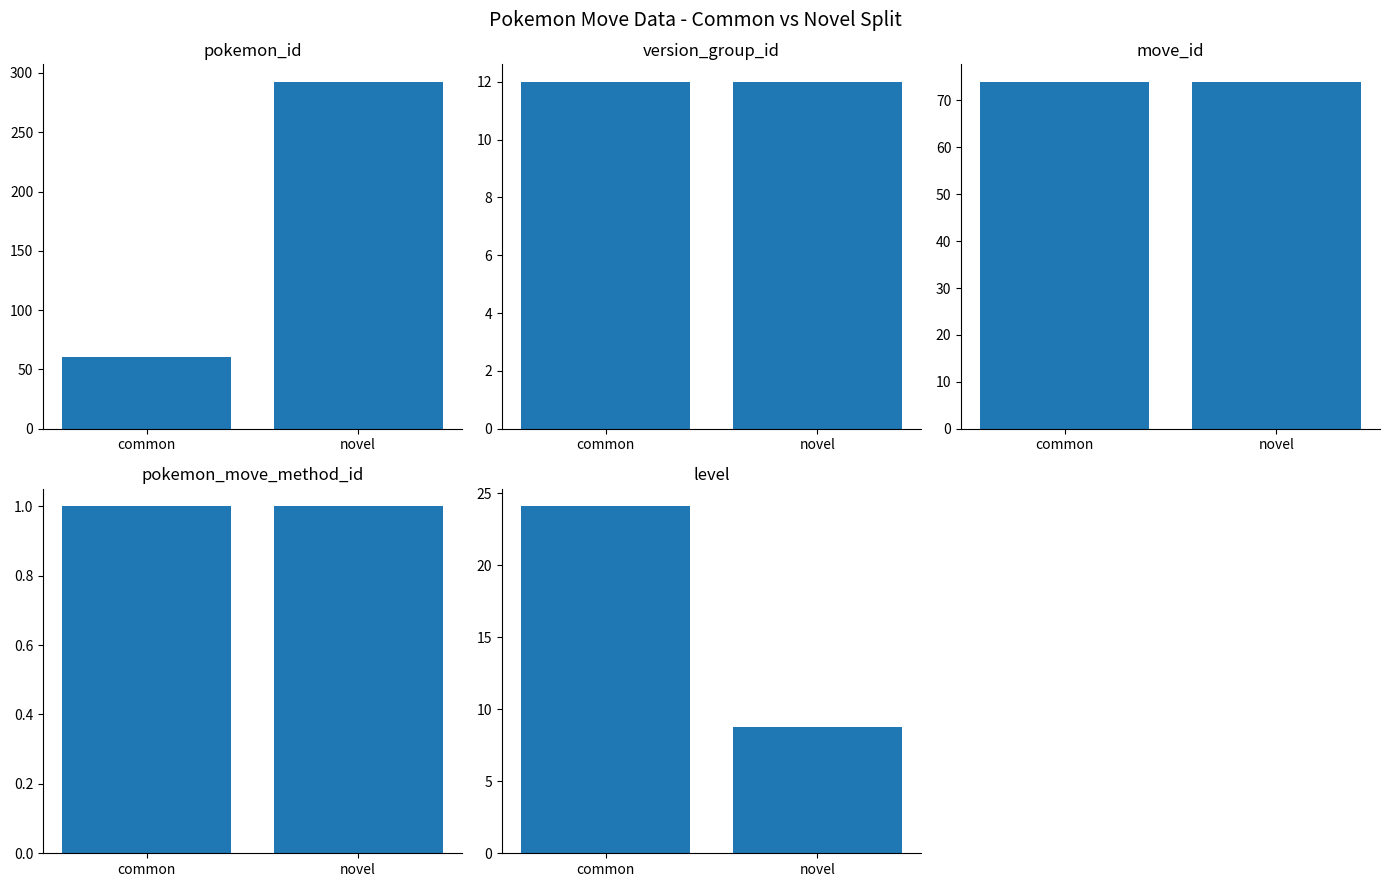

What is the minimum value for pokemon_move_method_id?

1.0